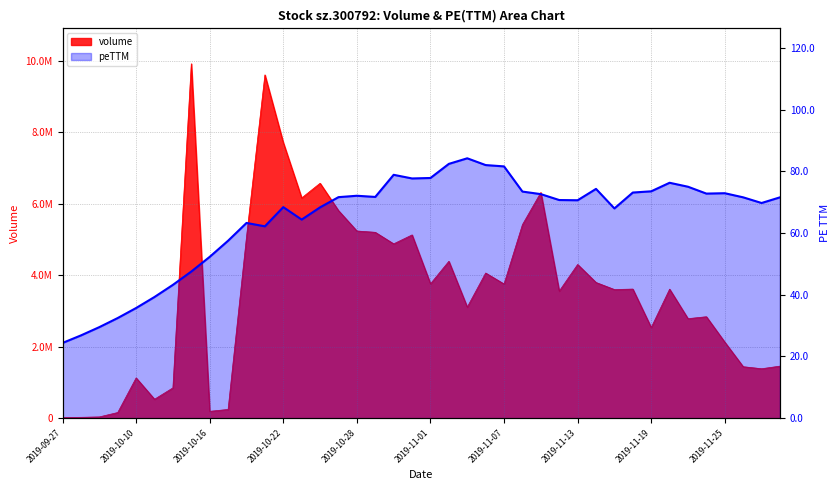

Reading right to left, extract all data points from this chart.

volume: 2019-11-28=1458104.0	2019-11-27=1385311.0	2019-11-26=1442100.0	2019-11-25=2129547.0	2019-11-22=2840859.0	2019-11-21=2786717.0	2019-11-20=3613108.0	2019-11-19=2538390.0	2019-11-18=3615240.0	2019-11-15=3601874.0	2019-11-14=3799519.0	2019-11-13=4303744.0	2019-11-12=3558213.0	2019-11-11=6317974.0	2019-11-08=5419278.0	2019-11-07=3757290.0	2019-11-06=4064275.0	2019-11-05=3110653.0	2019-11-04=4392439.0	2019-11-01=3762403.0	2019-10-31=5131025.0	2019-10-30=4880991.0	2019-10-29=5203949.0	2019-10-28=5241102.0	2019-10-25=5812181.0	2019-10-24=6576868.0	2019-10-23=6166053.0	2019-10-22=7714731.0	2019-10-21=9610581.0	2019-10-18=5070289.0	2019-10-17=245959.0	2019-10-16=193226.0	2019-10-15=9921509.0	2019-10-14=849673.0	2019-10-11=531301.0	2019-10-10=1128393.0	2019-10-09=159640.0	2019-10-08=36767.0	2019-09-30=25200.0	2019-09-27=20994.0
peTTM: 2019-11-28=71.6	2019-11-27=69.7	2019-11-26=71.6	2019-11-25=72.9	2019-11-22=72.8	2019-11-21=75.0	2019-11-20=76.3	2019-11-19=73.5	2019-11-18=73.1	2019-11-15=68.0	2019-11-14=74.3	2019-11-13=70.6	2019-11-12=70.7	2019-11-11=72.6	2019-11-08=73.4	2019-11-07=81.6	2019-11-06=82.0	2019-11-05=84.2	2019-11-04=82.4	2019-11-01=77.8	2019-10-31=77.7	2019-10-30=78.9	2019-10-29=71.7	2019-10-28=72.1	2019-10-25=71.6	2019-10-24=68.3	2019-10-23=64.4	2019-10-22=68.4	2019-10-21=62.2	2019-10-18=63.3	2019-10-17=57.5	2019-10-16=52.3	2019-10-15=47.5	2019-10-14=43.2	2019-10-11=39.3	2019-10-10=35.7	2019-10-09=32.5	2019-10-08=29.5	2019-09-30=26.8	2019-09-27=24.4